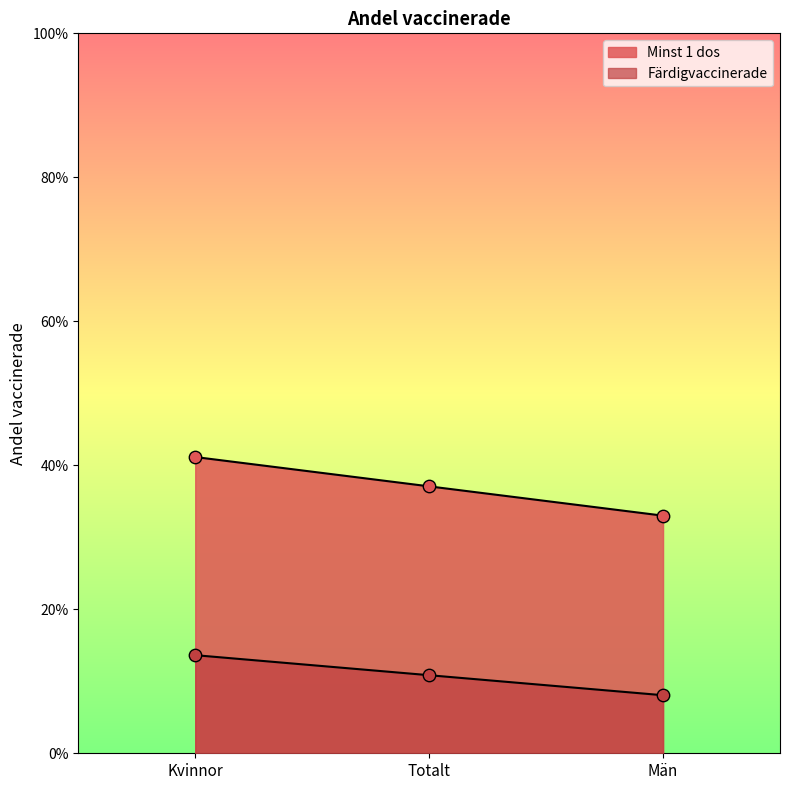

Is the value of Minst 1 dos at Män greater than the value of Färdigvaccinerade at Män?

No